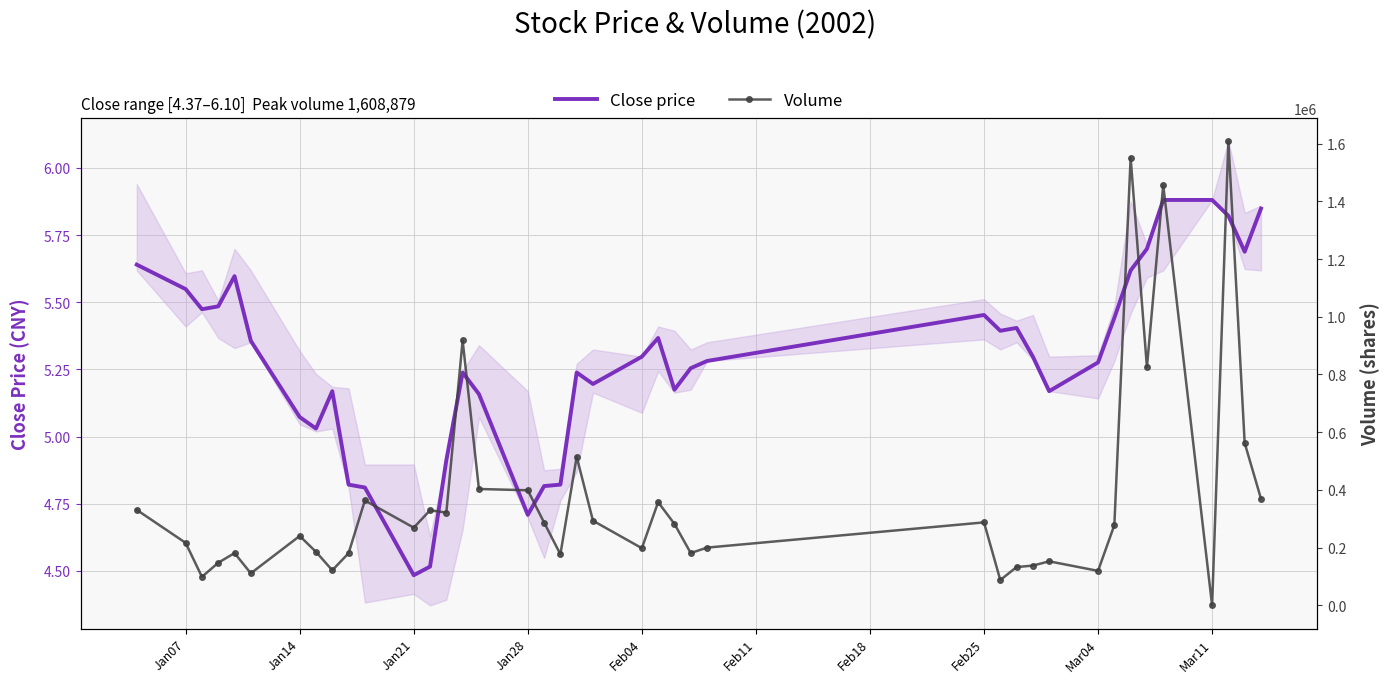

Reading left to right, transcribe all the data shown in this chart.

Close price: 5.6	5.5	5.5	5.5	5.6	5.4	5.1	5.0	5.2	4.8	4.8	4.5	4.5	4.9	5.2	5.2	4.7	4.8	4.8	5.2	5.2	5.3	5.4	5.2	5.3	5.3	5.5	5.4	5.4	5.3	5.2	5.3	5.4	5.6	5.7	5.9	5.9	5.8	5.7	5.8
Volume: 330925.0	216600.0	98900.0	147756.0	181296.0	111200.0	240601.0	185500.0	121690.0	180800.0	363556.0	269400.0	329514.0	321556.0	917983.0	403300.0	398900.0	287088.0	177138.0	514857.0	293411.0	198267.0	357697.0	282400.0	181410.0	200200.0	287620.0	87961.0	132815.0	137950.0	152700.0	119680.0	278126.0	1550520.0	825119.0	1456504.0	0.0	1608879.0	562654.0	369754.0